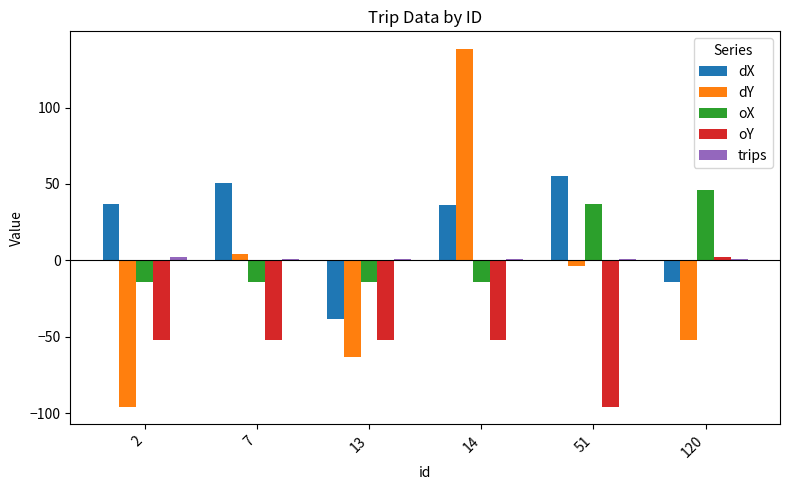

Which series has the largest range (max minus min)?

dY